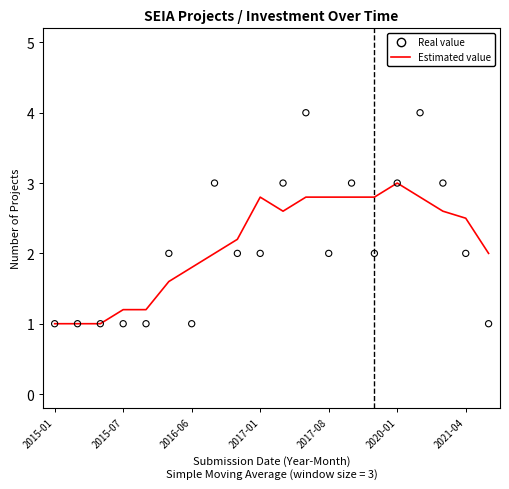

Which series has the largest total across all categories?

Estimated value